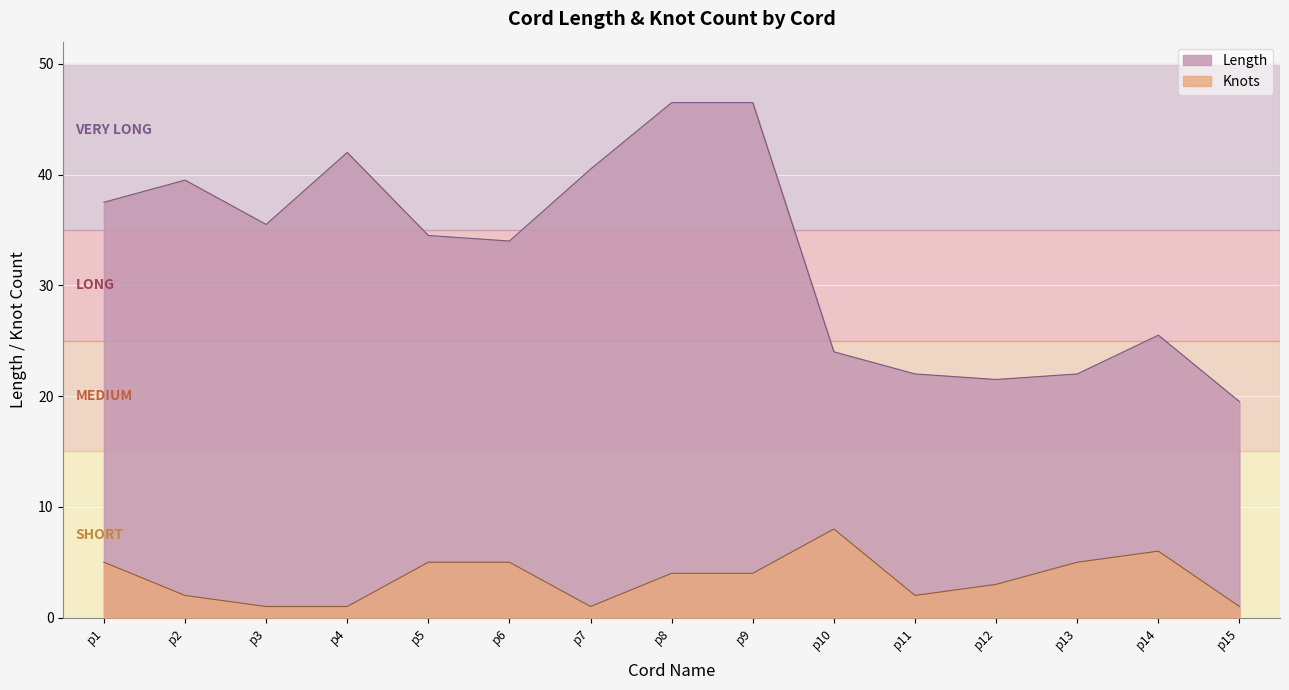

The chart shows a value of 78.6 at p9. True or false?

False